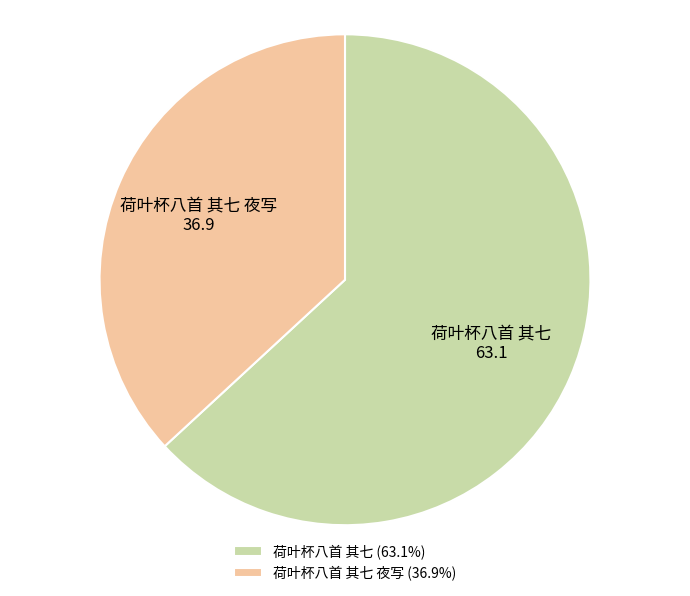

Rank the categories by value from lowest to highest.

荷叶杯八首 其七 夜写, 荷叶杯八首 其七